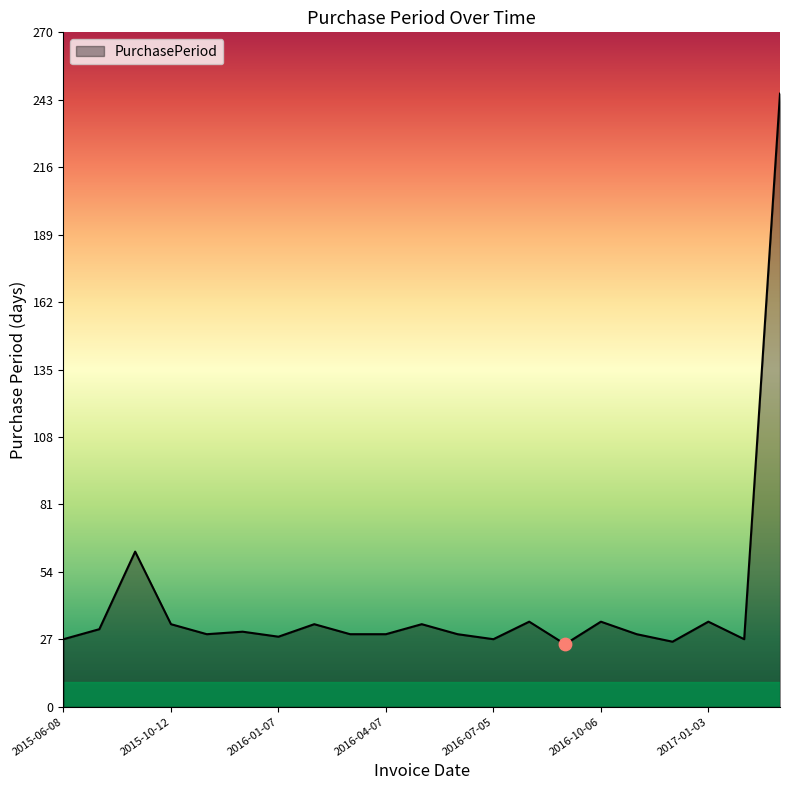

What is the smallest value displayed?

25